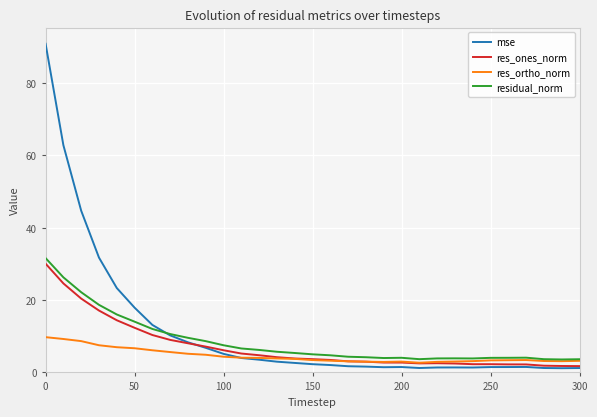

What is the highest value of the res_ortho_norm series?

9.7